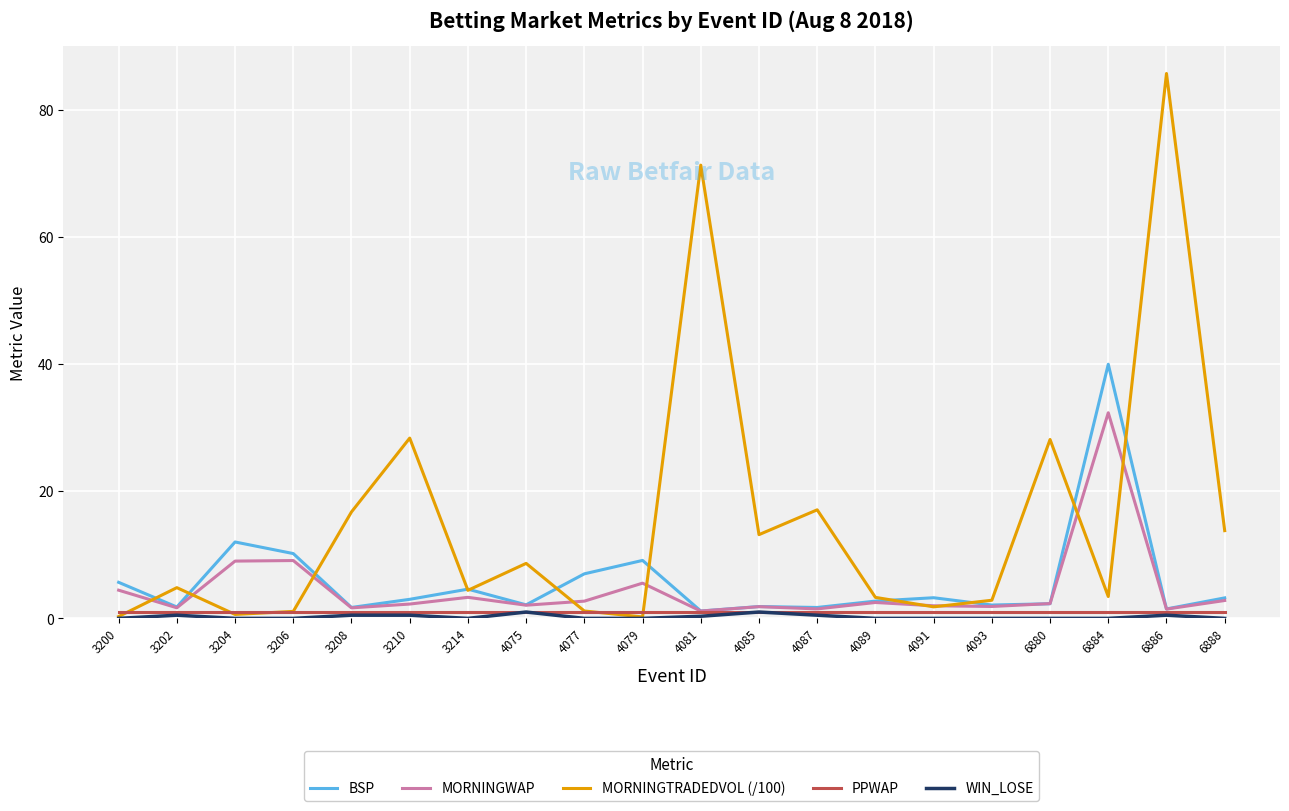

At how many categories does at least one series exceed 8?

13